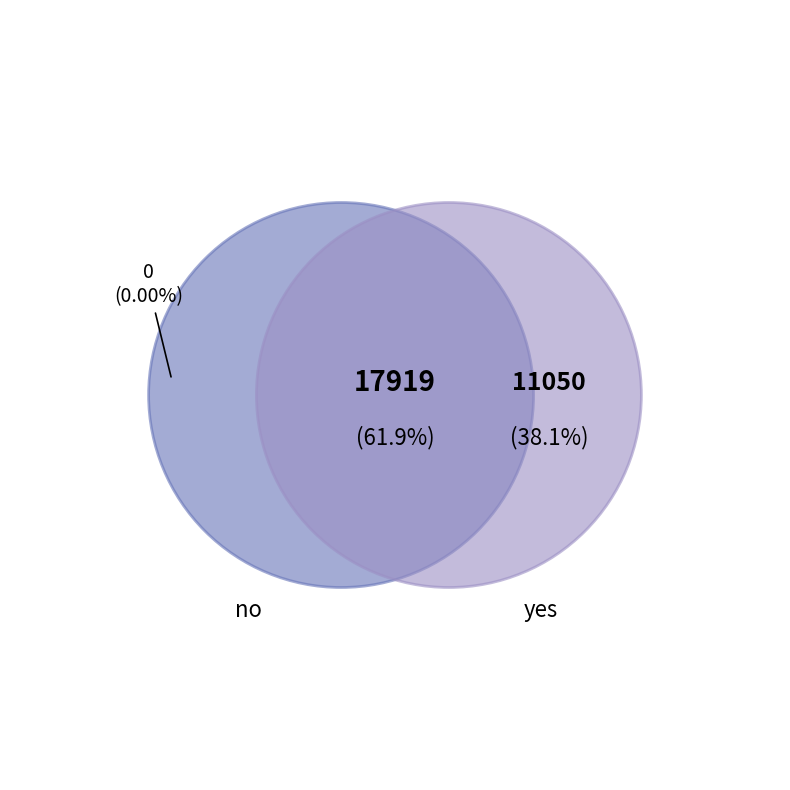

To the nearest percent, what is the difference between the largest and smallest slice percentages?

24%